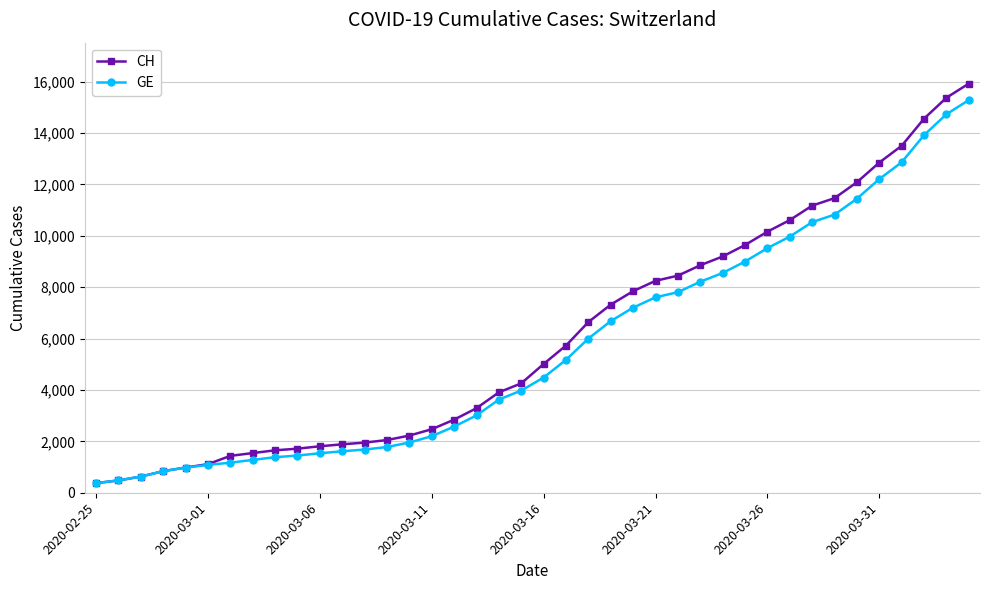

What is the greatest value displayed?

15926